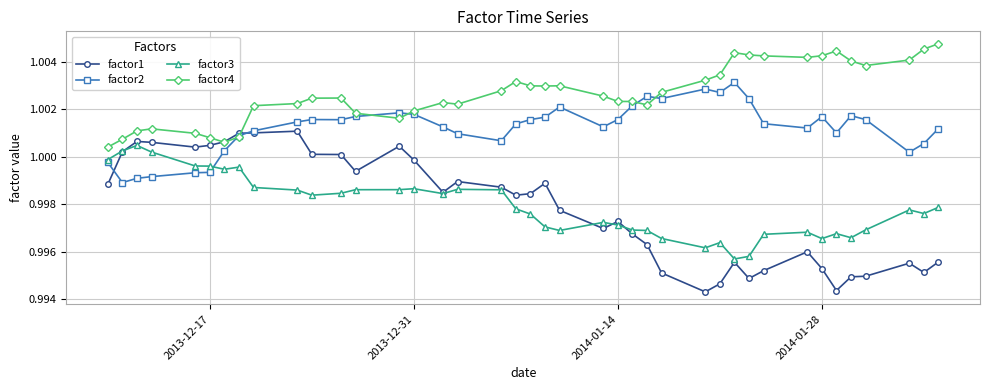

Rank the series by their maximum value, from highest to lowest.

factor4, factor2, factor1, factor3